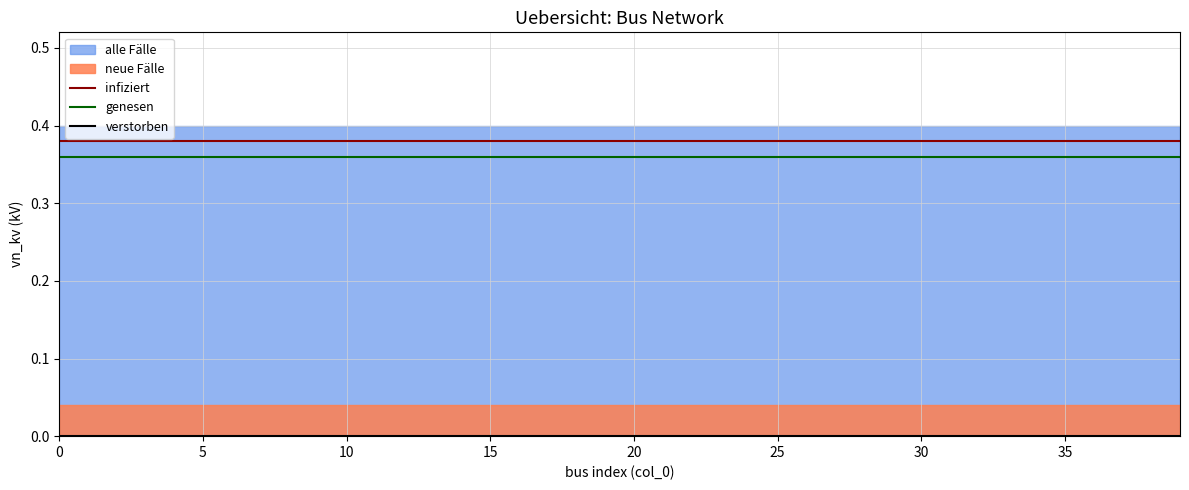

True or false: infiziert has a value of 0.6 at 20.

False